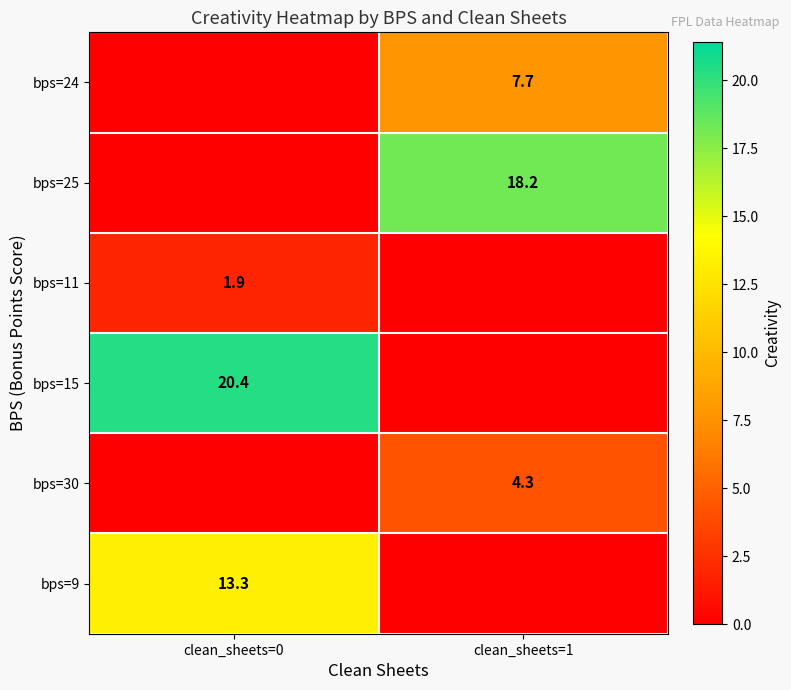

Is it true that bps=11 equals 1.9 at clean_sheets=0?

True